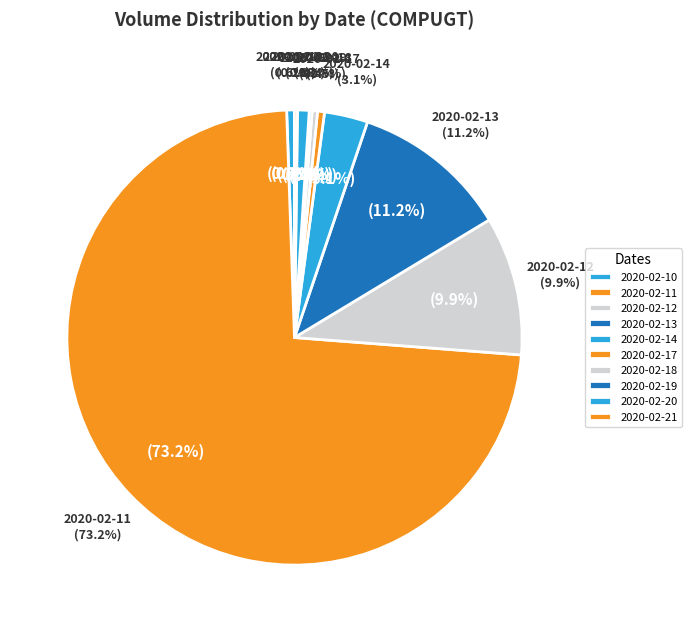

To the nearest percent, what is the average slice percentage?

10%